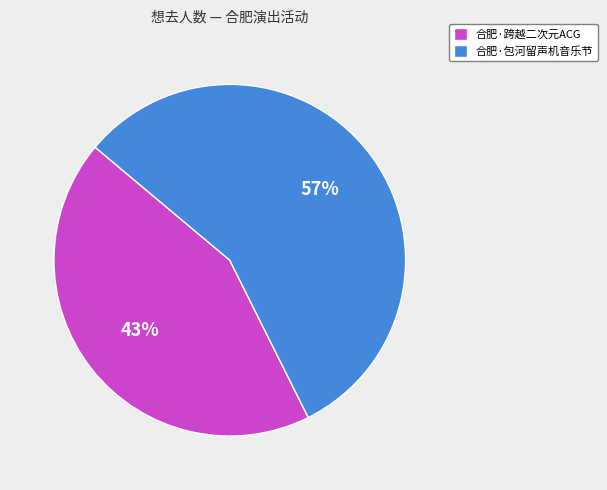

To the nearest percent, what is the average slice percentage?

50%